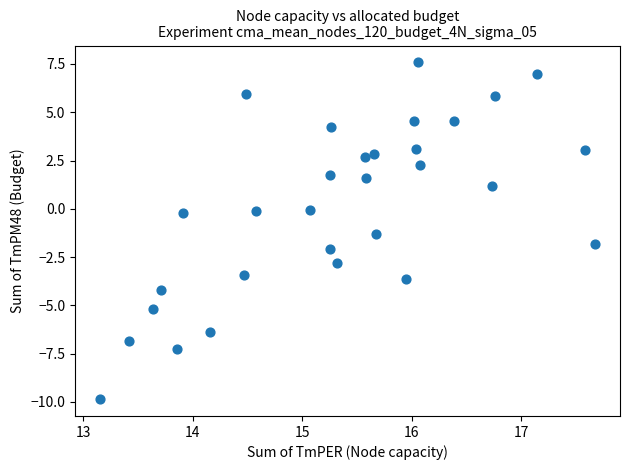

What Y value in the scatter plot is closest to -1?

-1.3